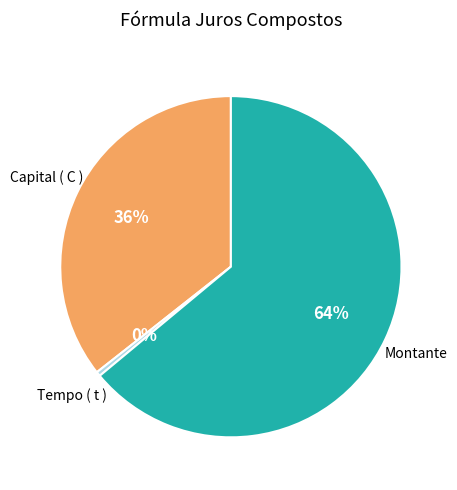

How many segments does this pie chart have?

3